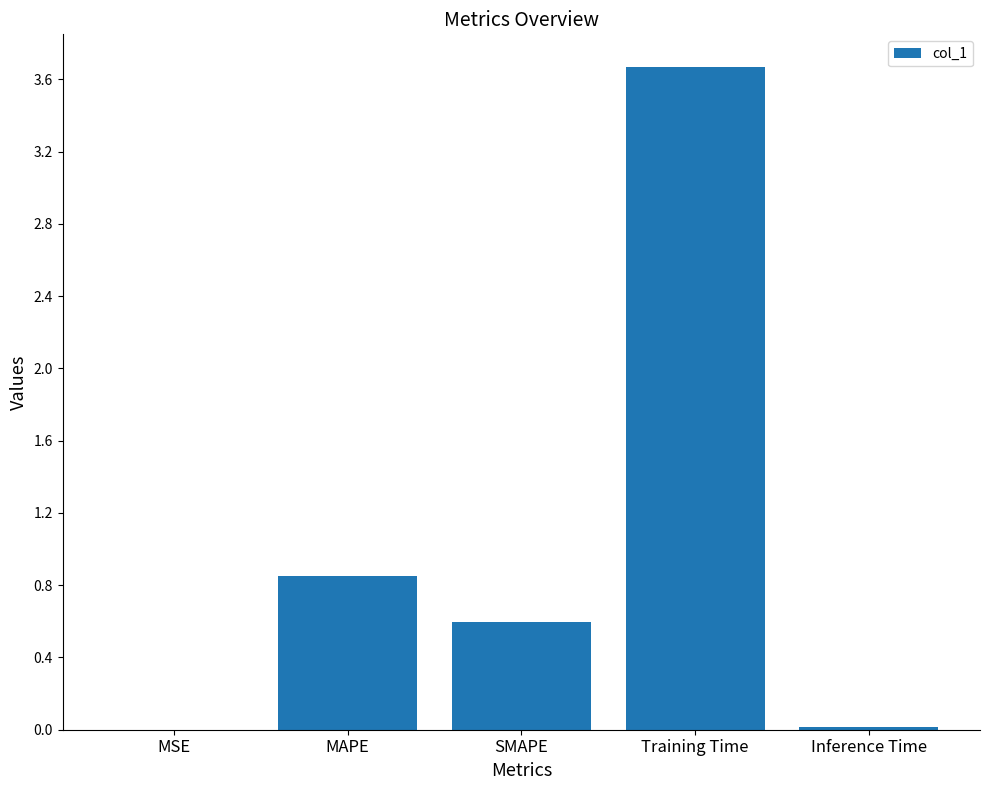

What is the change in value from MAPE to Training Time?

+2.8